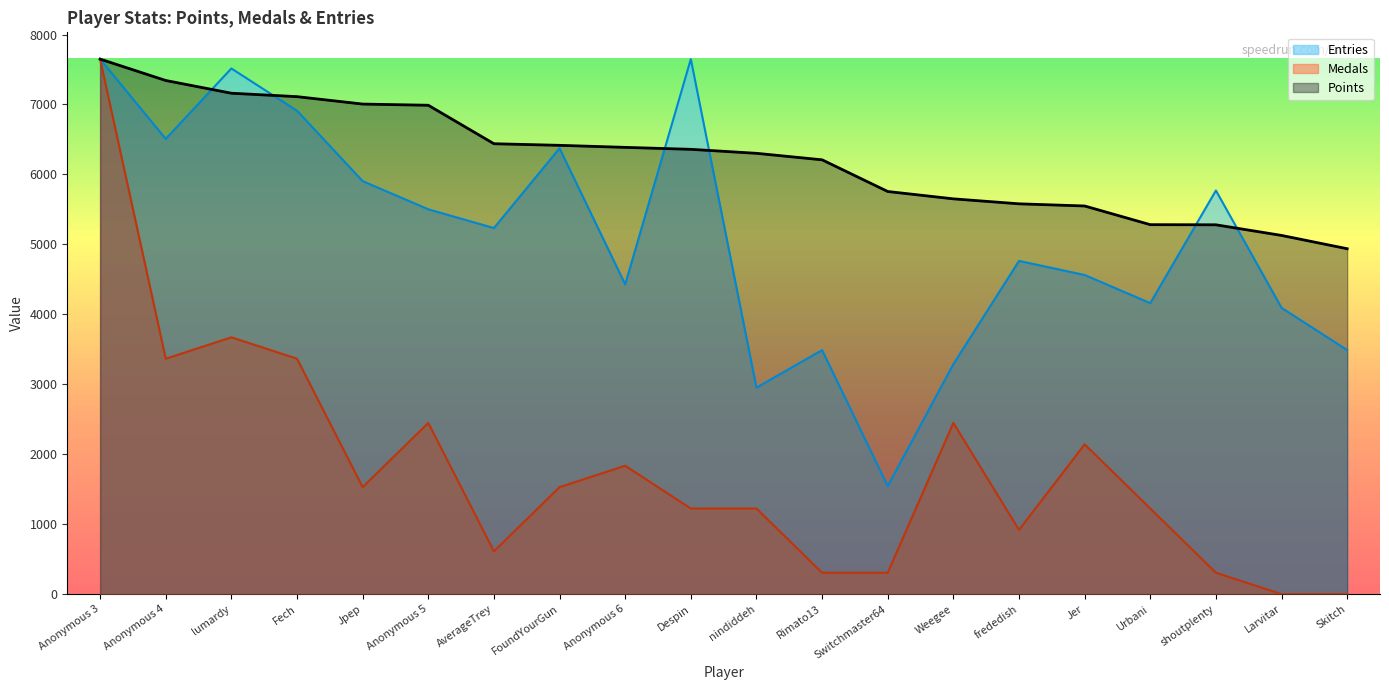

Where do Entries and Points first cross each other?

Anonymous 4 and lumardy